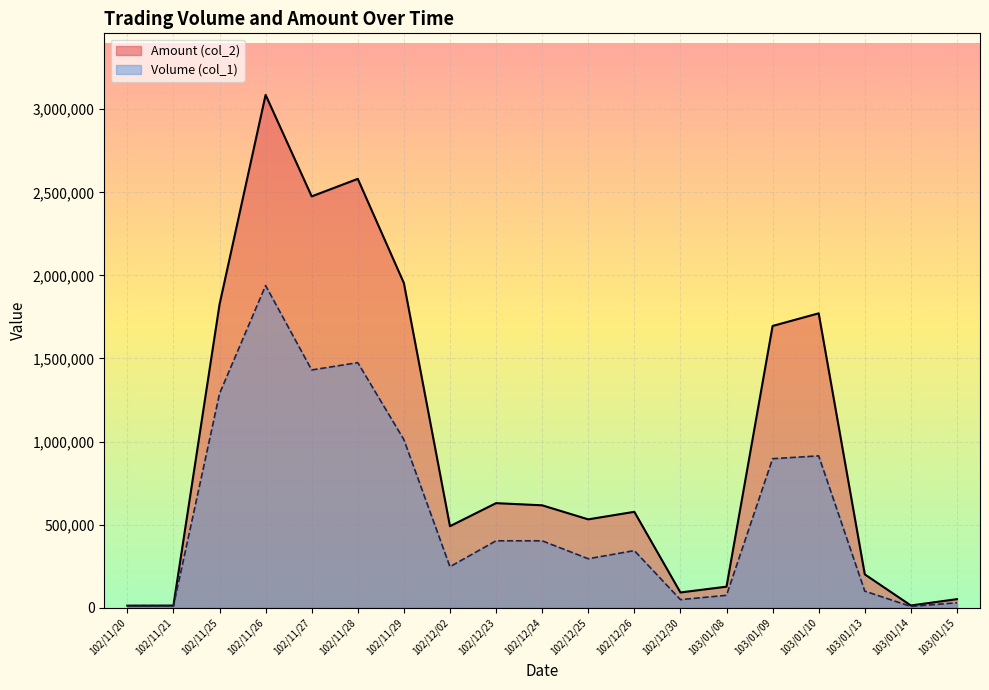

At which category is the sum across all series the highest?

102/11/26